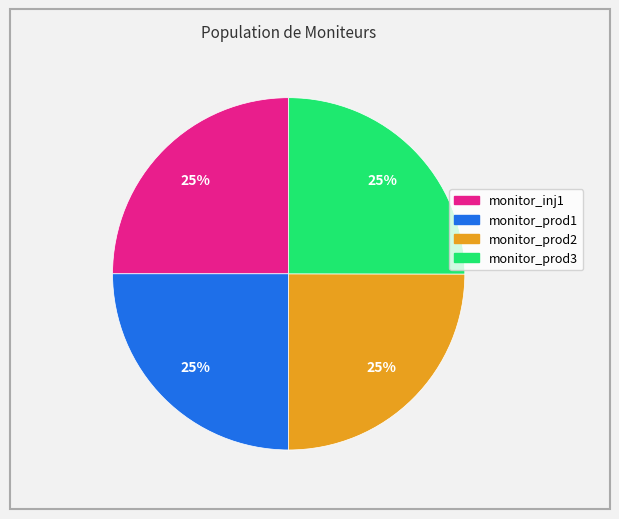

Is monitor_prod1 the majority of the pie?

No